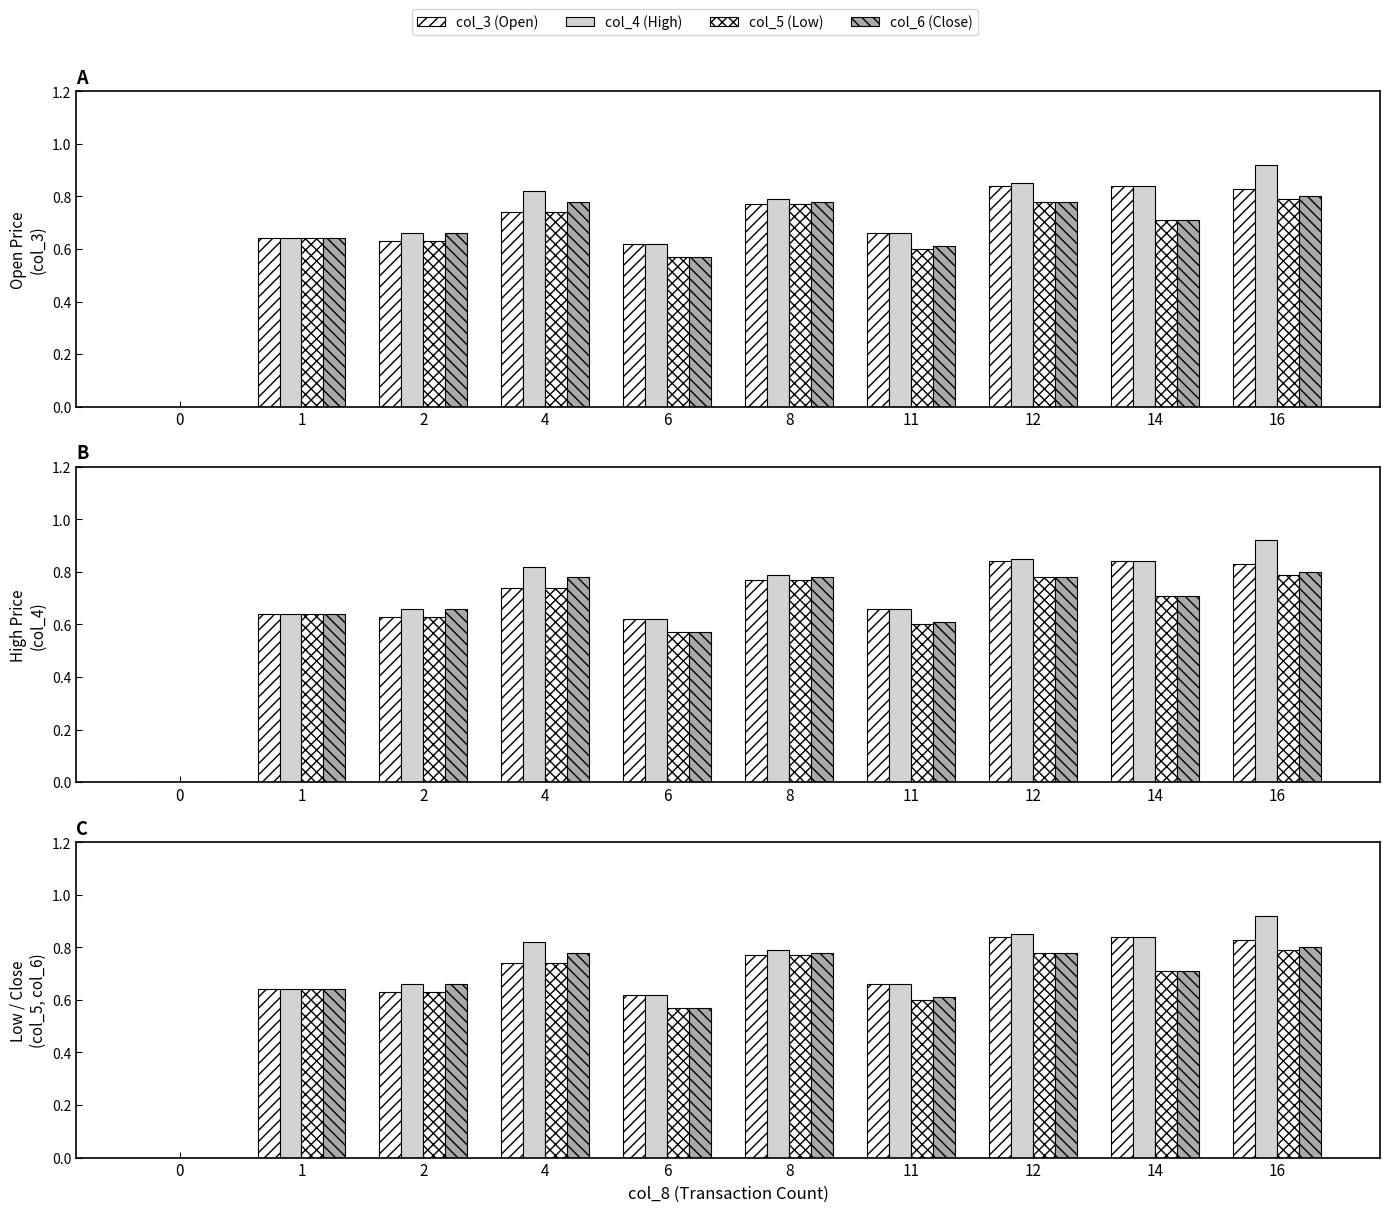

What is the sum of the col_3 (Open) values at 1 and 4?

1.4